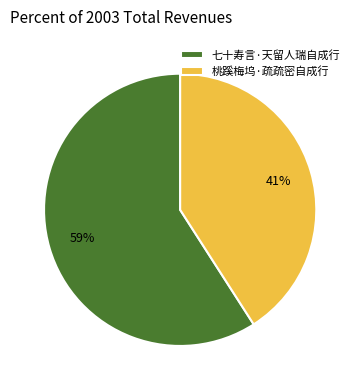

What percentage is the 桃蹊梅坞·疏疏密自成行 slice, to the nearest percent?

41%